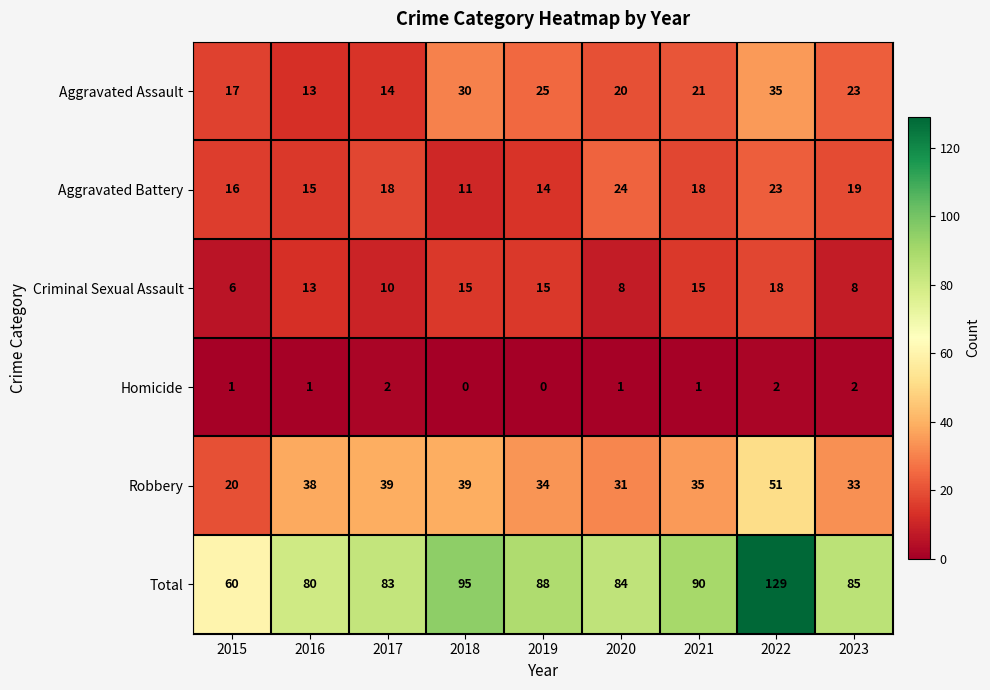

Count the number of data series in this chart.

6